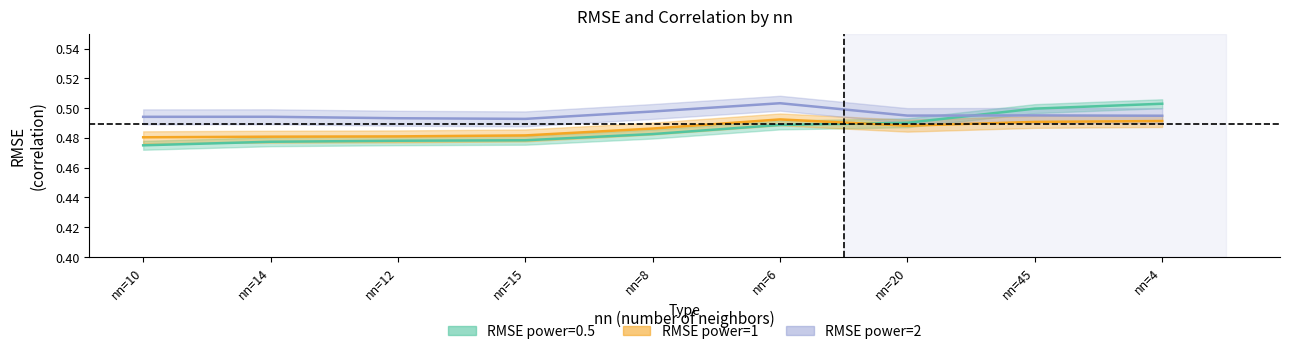

Reading left to right, what are all the values shown in this chart?

RMSE_power_0.5: 0.5	0.5	0.5	0.5	0.5	0.5	0.5	0.5	0.5
RMSE_power_1: 0.5	0.5	0.5	0.5	0.5	0.5	0.5	0.5	0.5
RMSE_power_2: 0.5	0.5	0.5	0.5	0.5	0.5	0.5	0.5	0.5